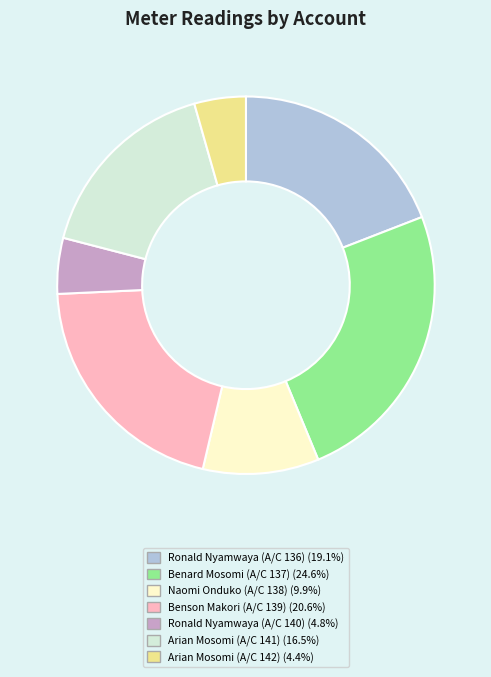

Count the number of slices in the pie.

7